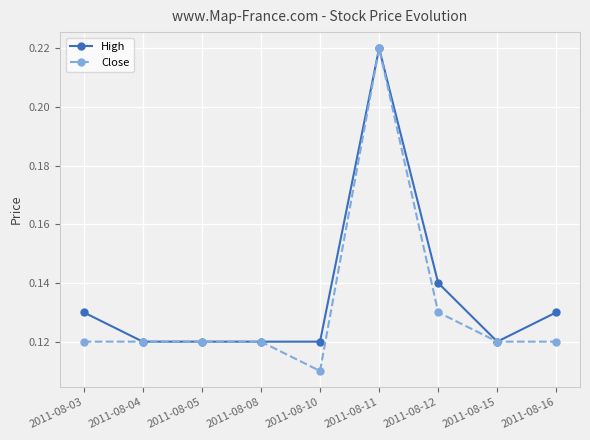

Which category has the lowest value in the Close series?

2011-08-10